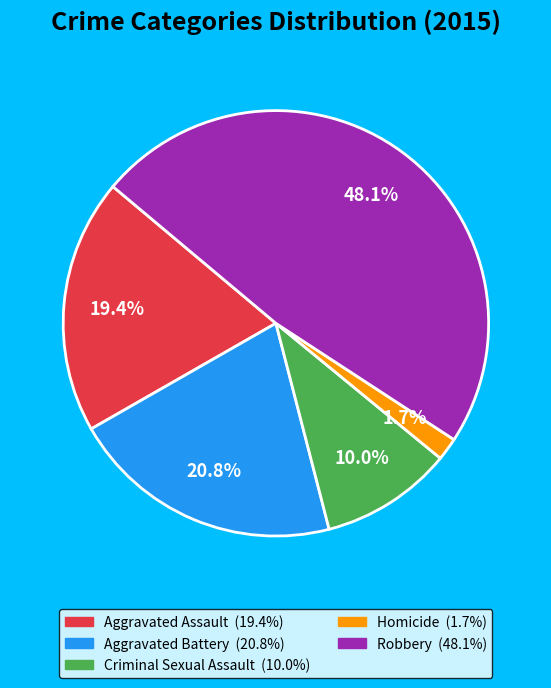

Count the number of slices in the pie.

5